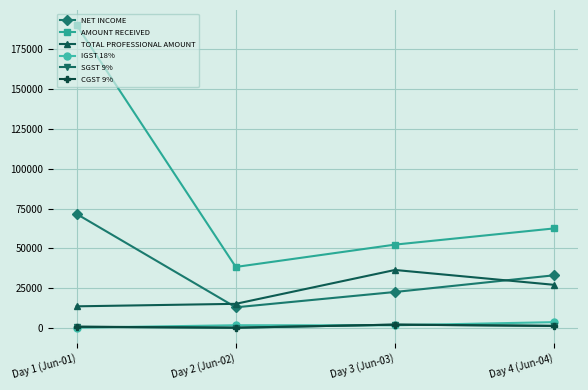

At which category does TOTAL PROFESSIONAL AMOUNT reach its first local peak?

Day 3 (Jun-03)